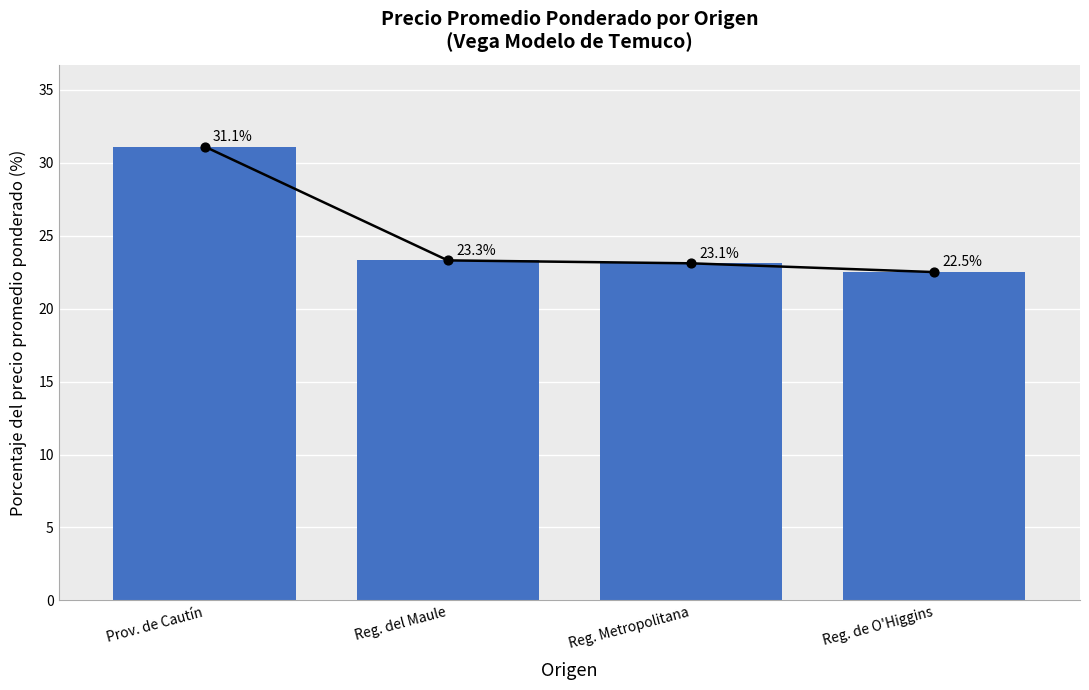

Between Reg. Metropolitana and Reg. del Maule, which is larger?

Reg. del Maule